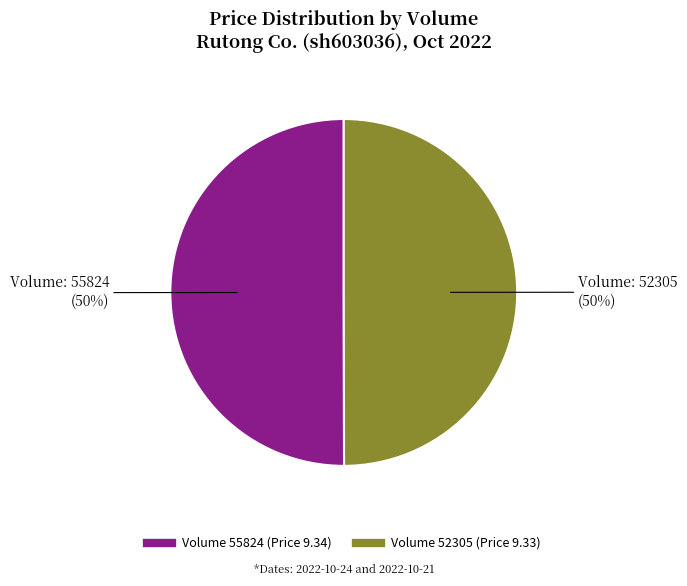

To the nearest percent, what is the average slice percentage?

50%